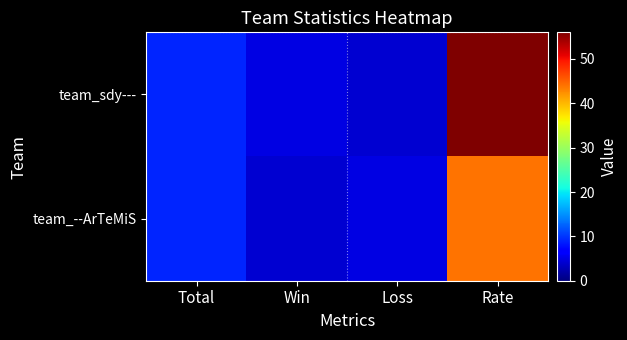

Rank the series by their average value, from lowest to highest.

team_--ArTeMiS, team_sdy---